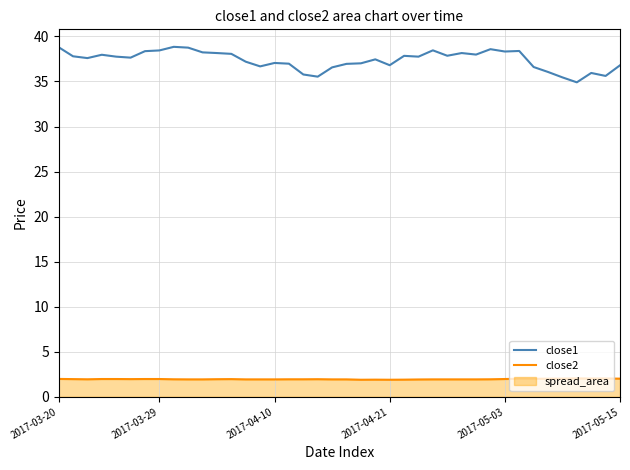

At which category is the sum across all series the highest?

2017-03-20